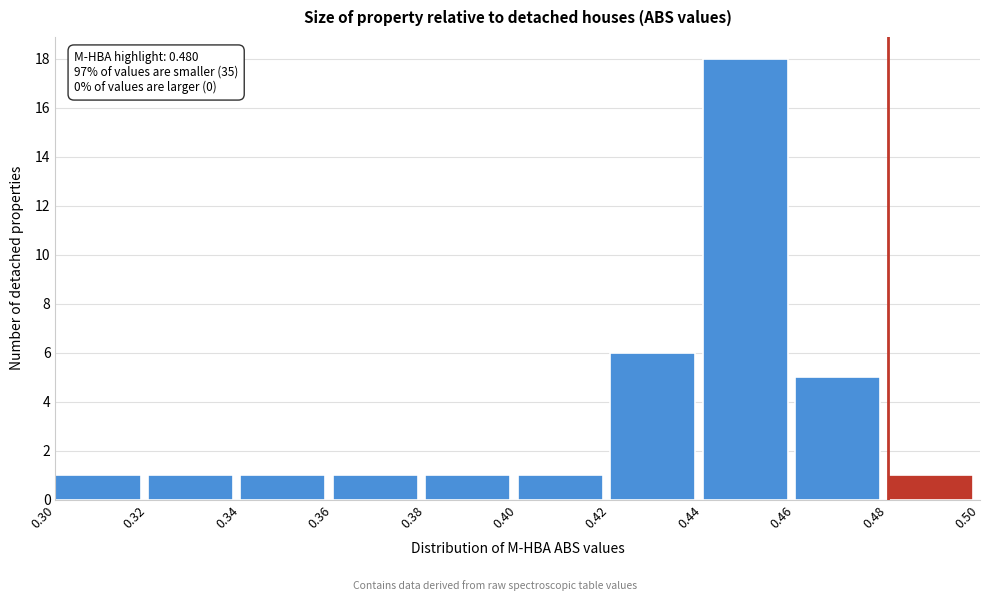

Which range on the x-axis has the tallest bar?

0.44 to 0.46